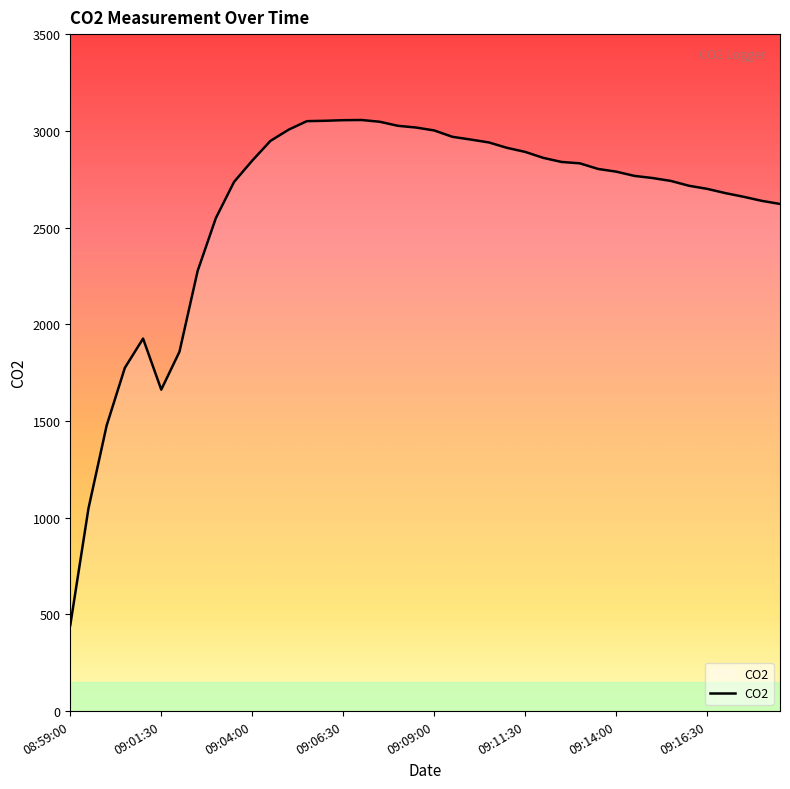

What is the minimum value shown in the chart?

444.3